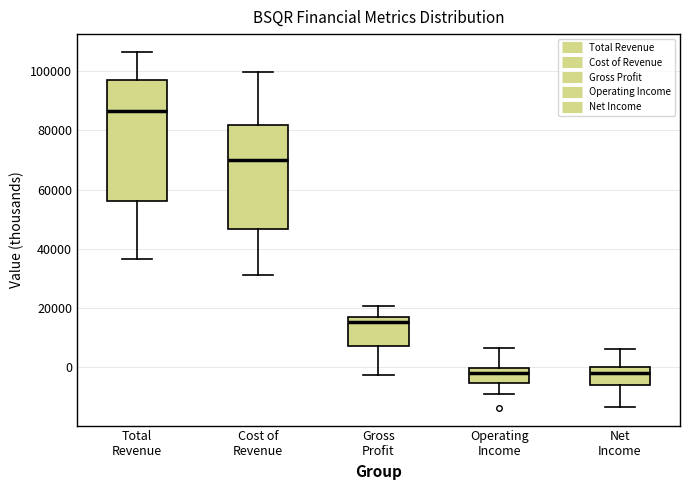

Reading left to right, read every box against the y-axis: the position of its median line, the range the box covers, and the ends of its whiskers. The values are not printed on the chart, so give them approximately, as read against the axis.

Total Revenue: median 86000, box 56000 to 96000, whiskers 36000 to 106000
Cost of Revenue: median 70000, box 46000 to 82000, whiskers 32000 to 100000
Gross Profit: median 16000 (just below the box's upper edge), box 8000 to 16000, whiskers -2000 to 20000
Operating Income: median -2000, box -6000 to 0, whiskers -10000 to 6000
Net Income: median -2000, box -6000 to 0, whiskers -14000 to 6000